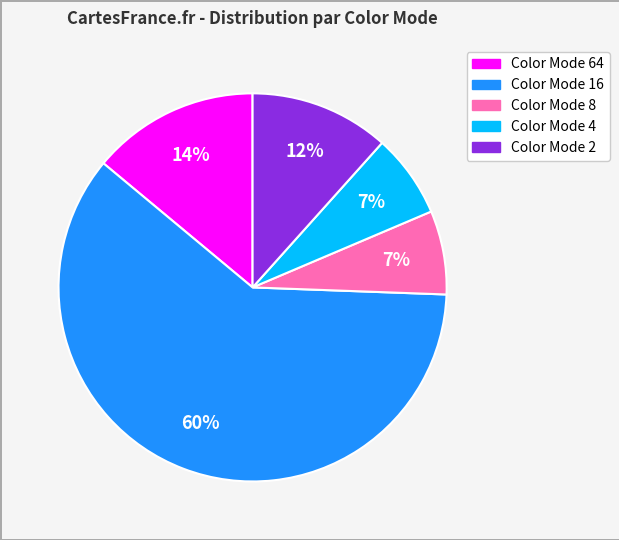

To the nearest percent, what is the difference between the largest and smallest slice percentages?

53%